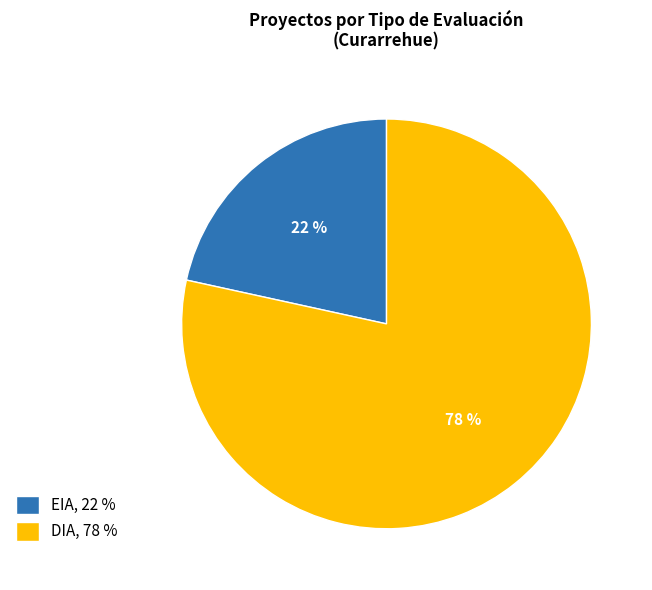

To the nearest percent, what percentage of the pie is EIA?

22%